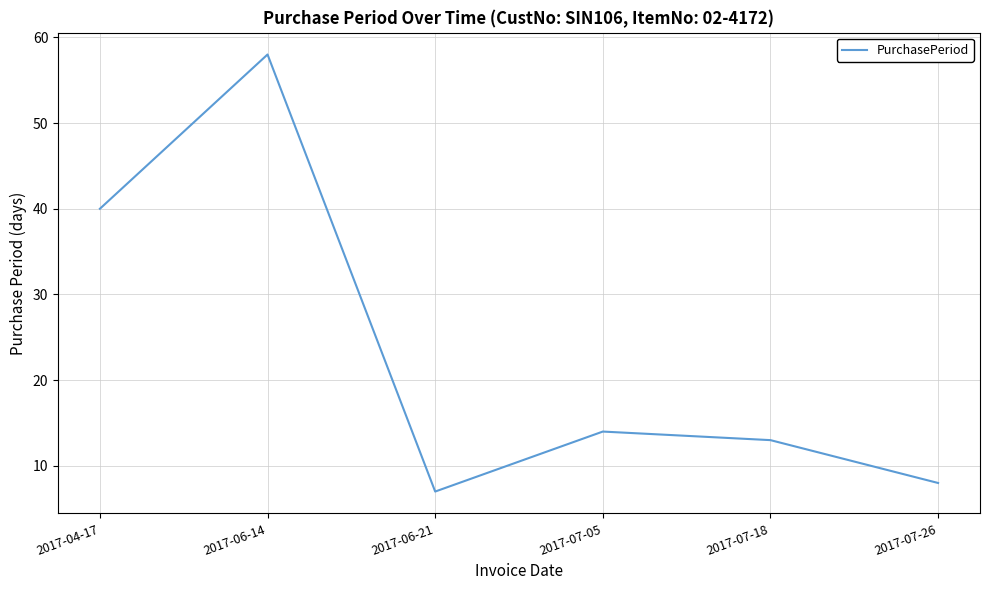

The chart shows a value of 10 at 2017-06-21. True or false?

False